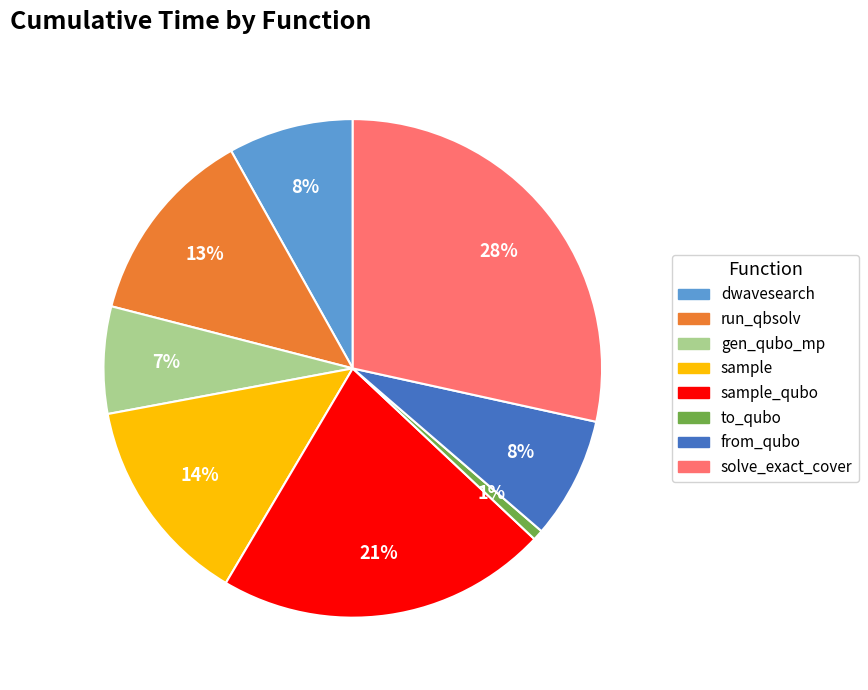

How many slices are in this pie chart?

8